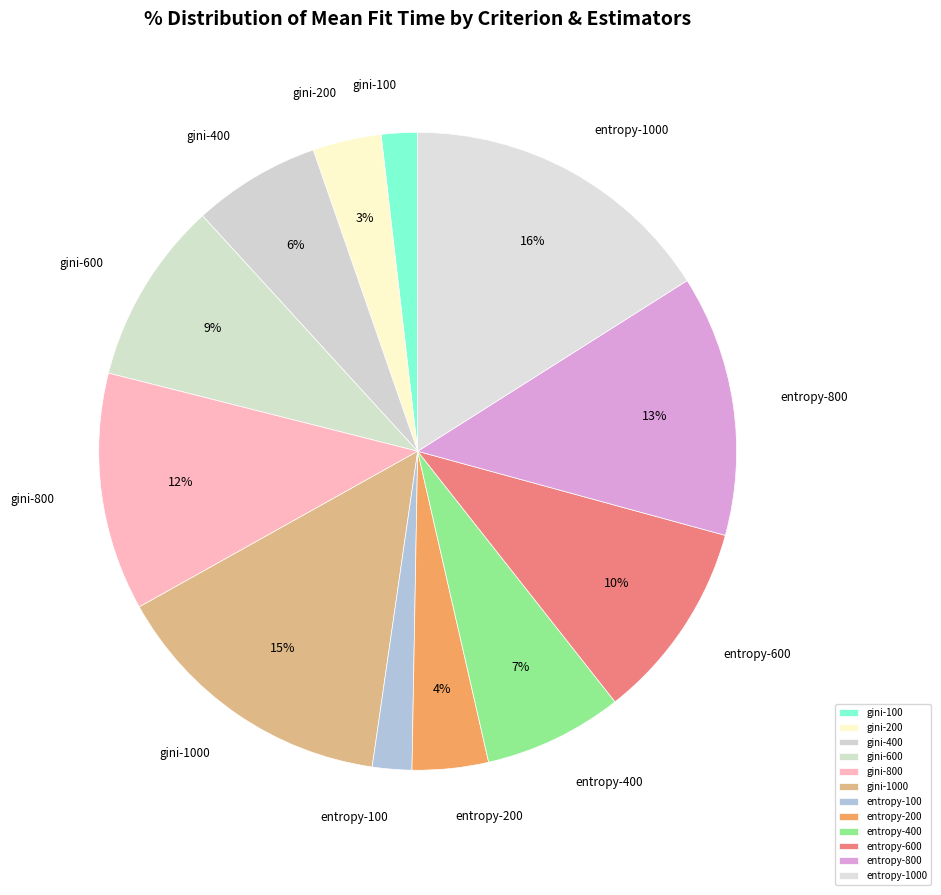

Does gini-800 account for over 50% of the chart?

No